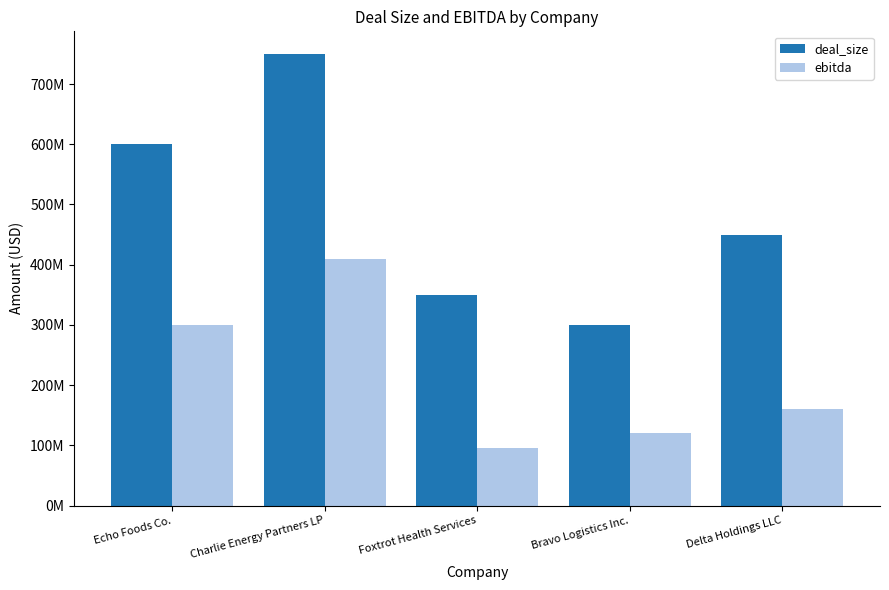

Which series has the largest total across all categories?

deal_size